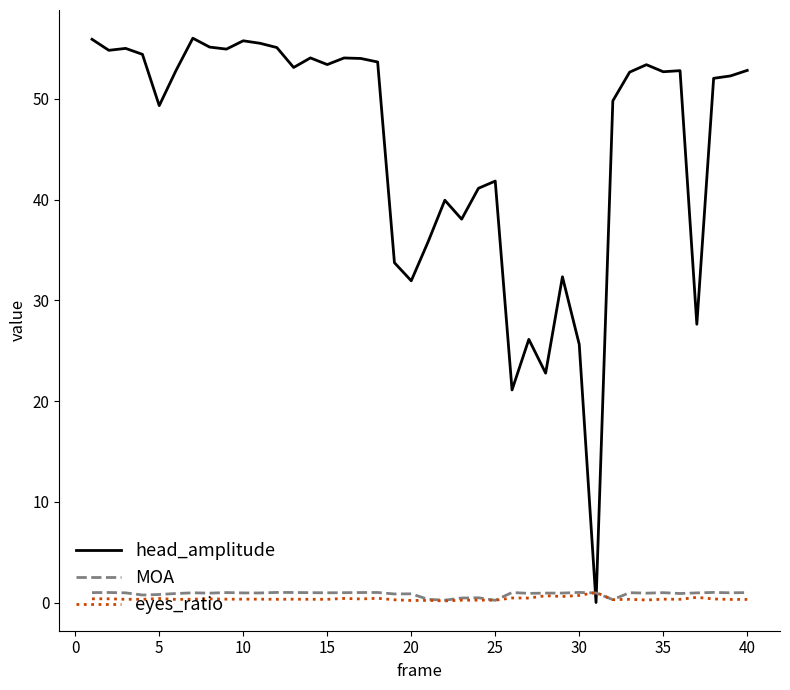

Which series has the largest total across all categories?

head_amplitude